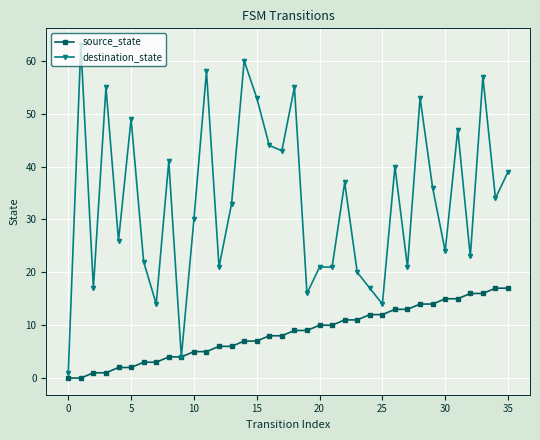

Which series has the largest range (max minus min)?

destination_state